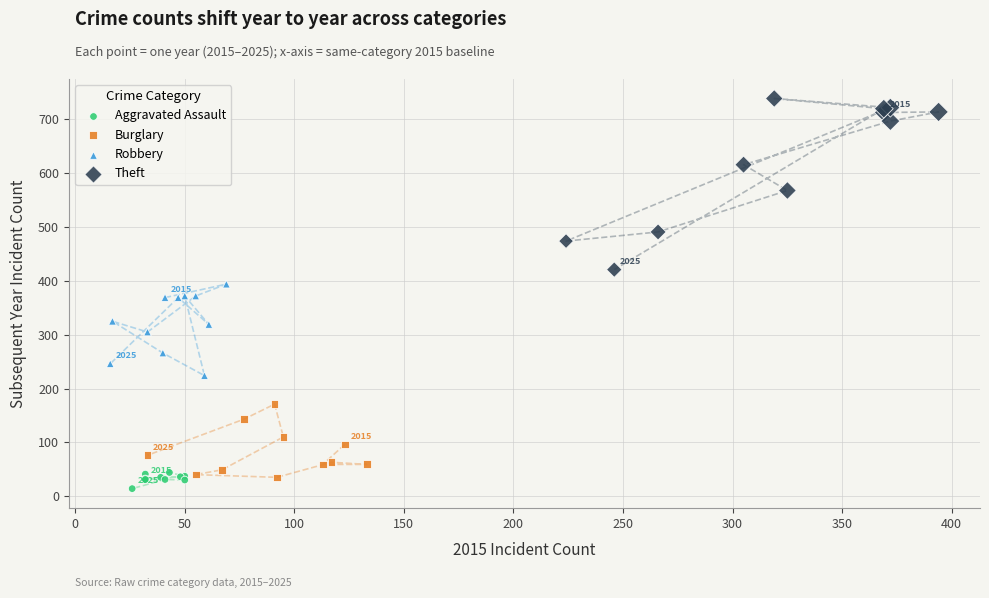

Which series reaches the maximum Y coordinate?

Theft